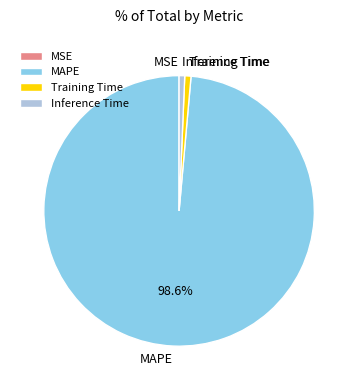

To the nearest percent, what portion does Training Time represent?

1%